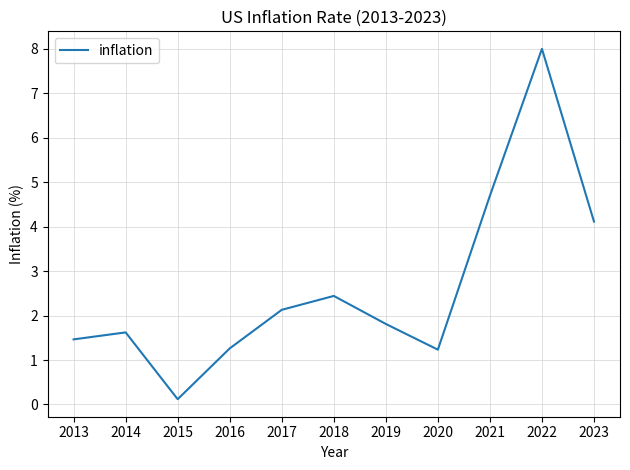

What is the approximate value at 2015?

0.1